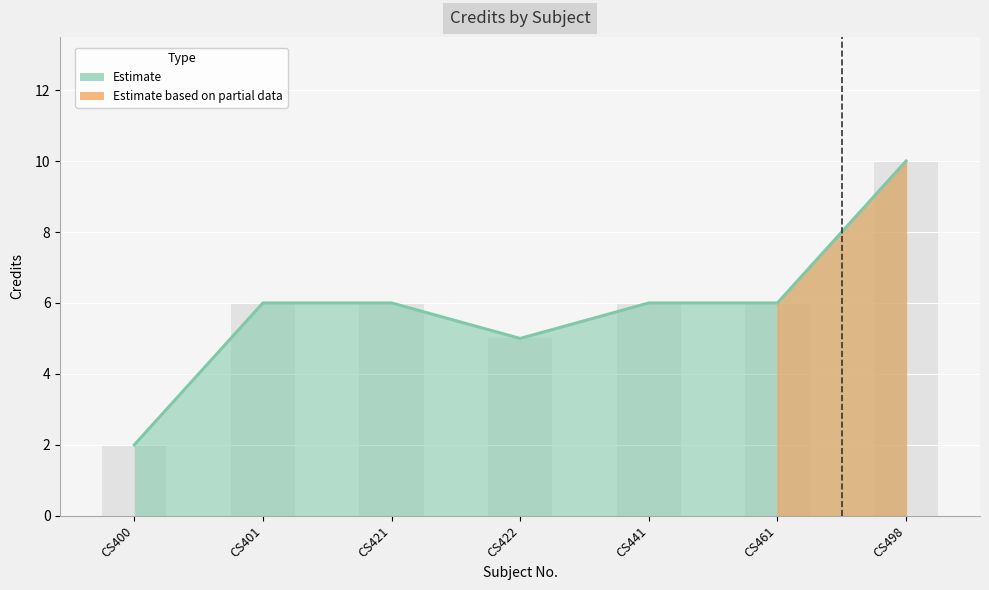

Between CS401 and CS422, which is larger?

CS401